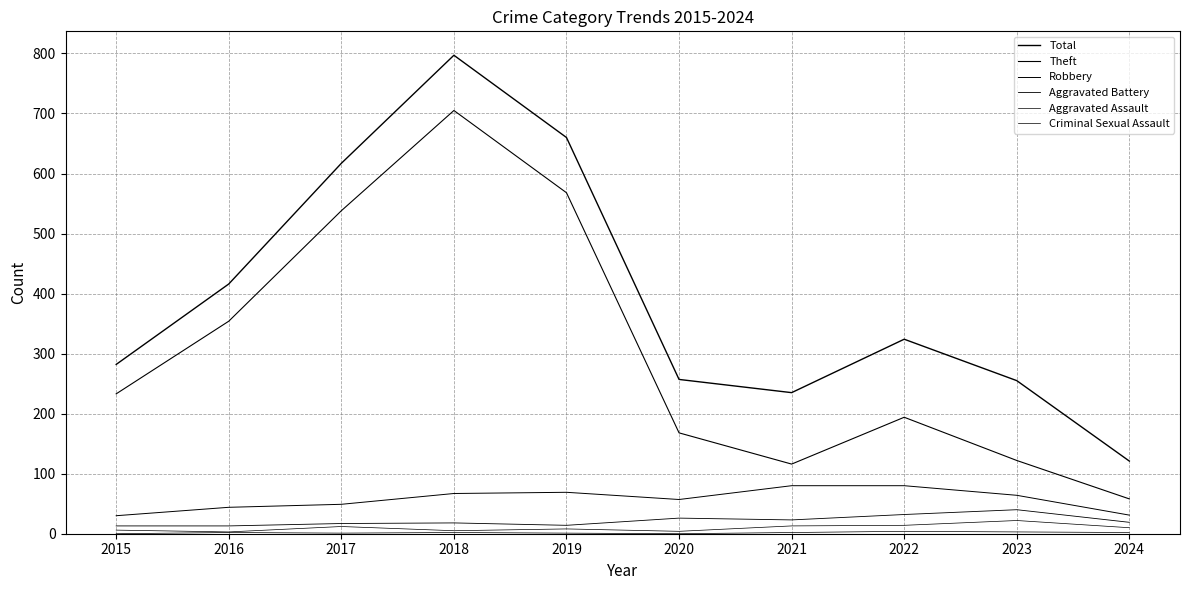

Between 2023 and 2017, which is larger?

2017